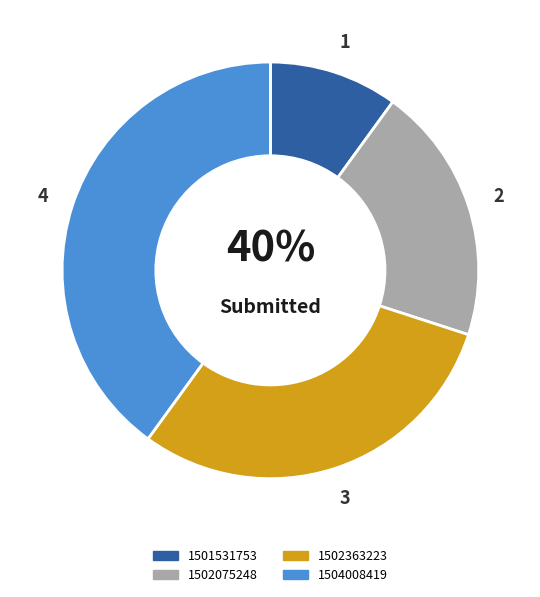

What percentage is the 1502363223 slice, to the nearest percent?

30%